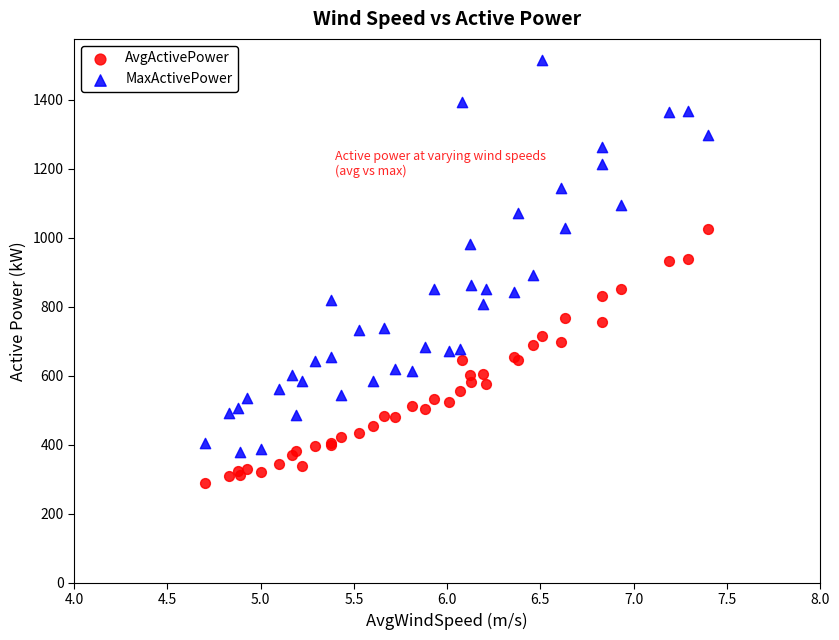

Which series contains the highest Y value?

MaxActivePower